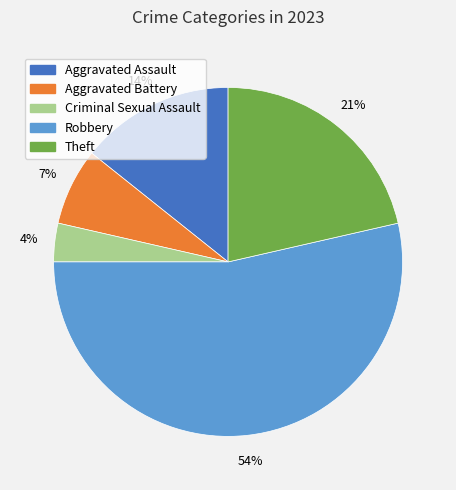

To the nearest percent, what portion does Criminal Sexual Assault represent?

4%